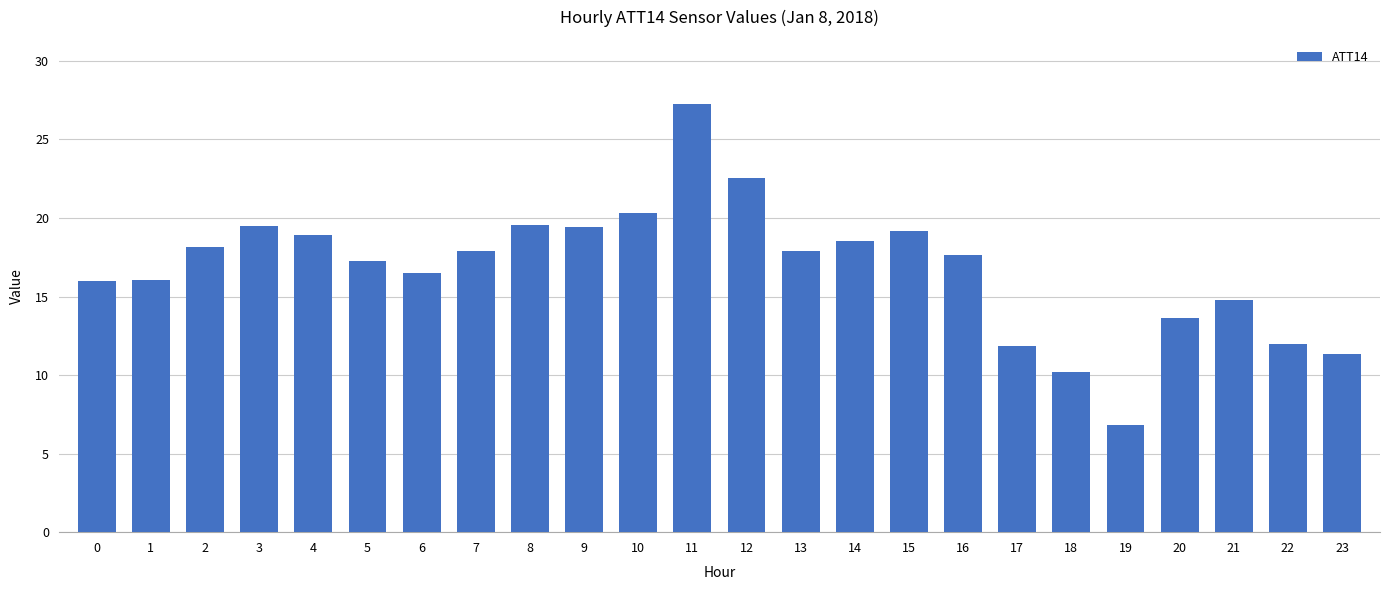

How many values are below 17?

10